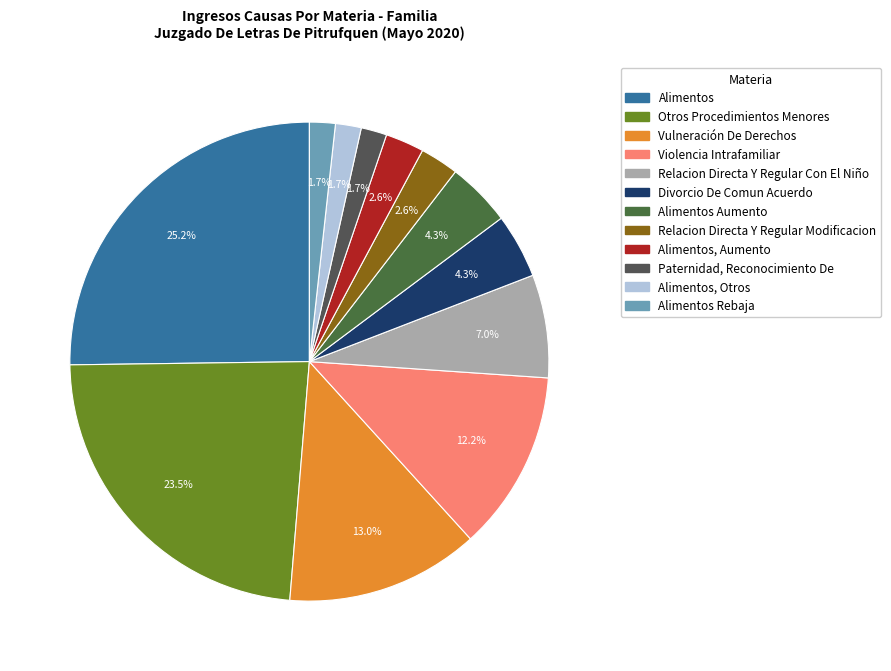

What is the largest slice in the pie chart?

Alimentos